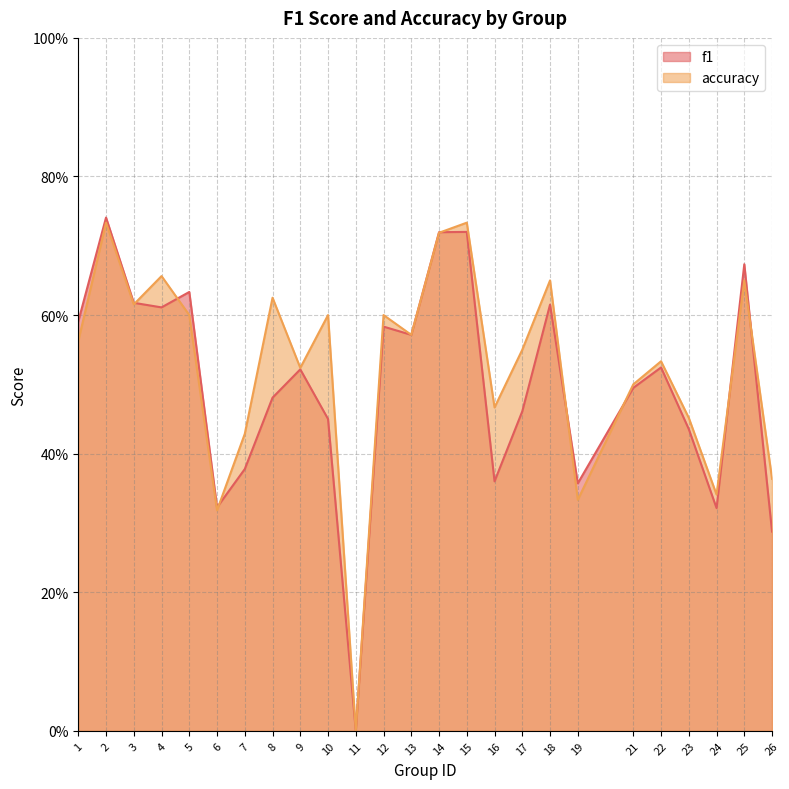

True or false: f1 and accuracy cross at least once.

True